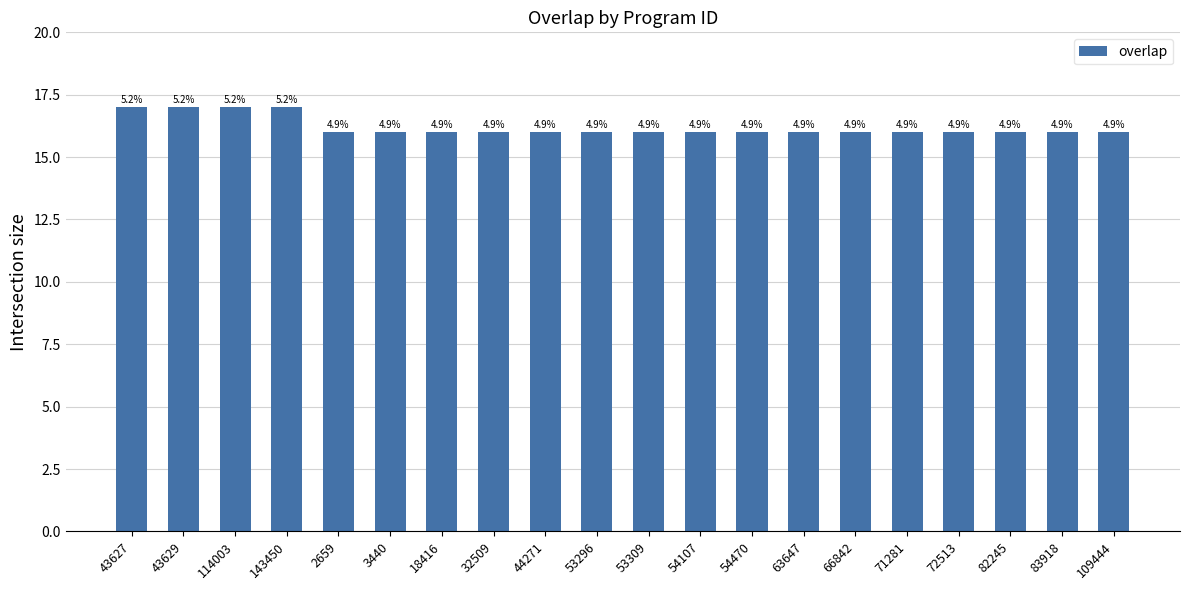

How many bars are there in total?

20